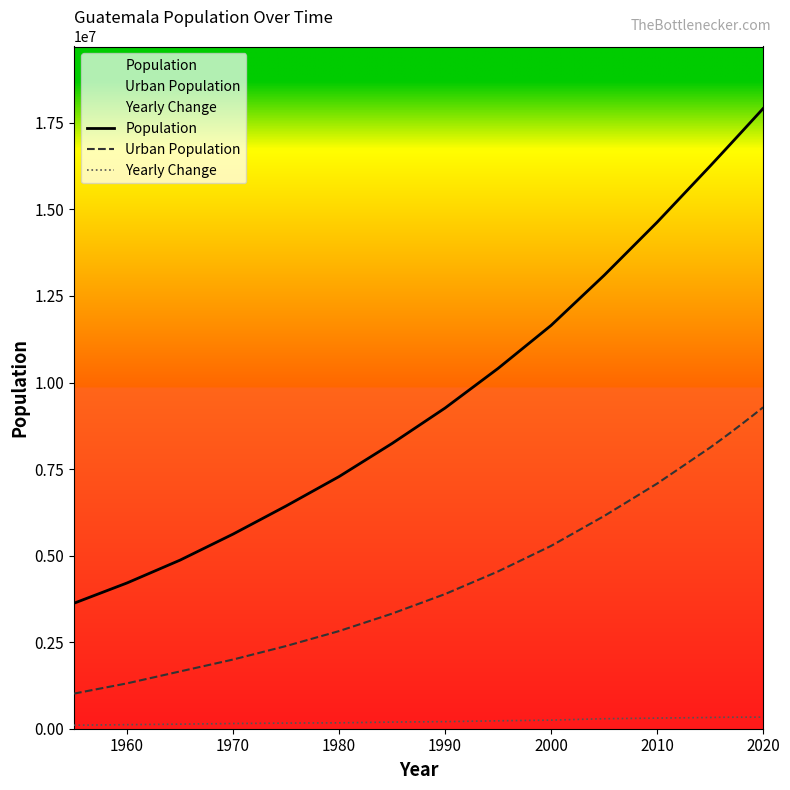

What is the minimum value for Urban Population?

1014803